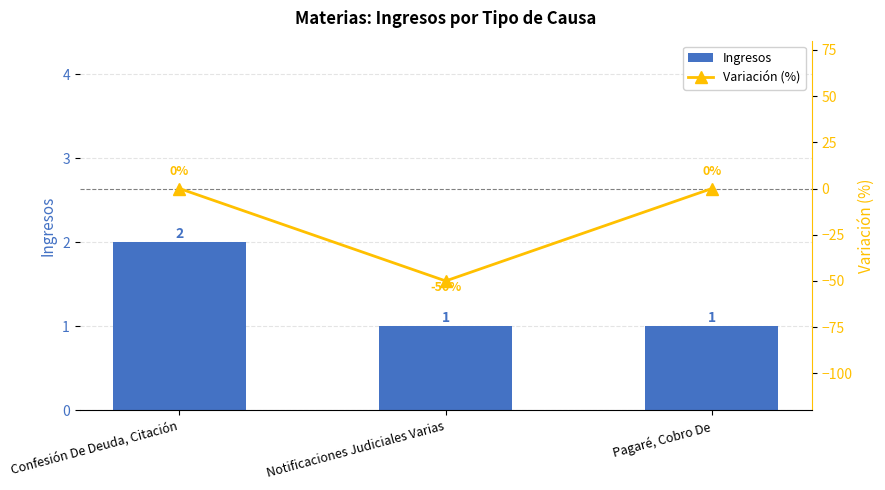

How many data points does each series have?

3